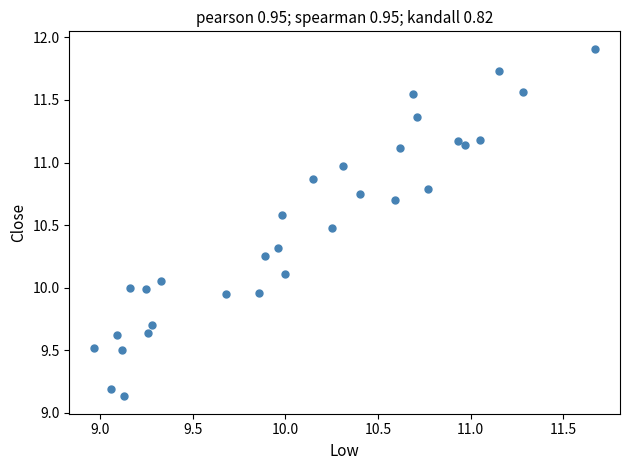

What is the range of Y values (max minus min)?

2.8